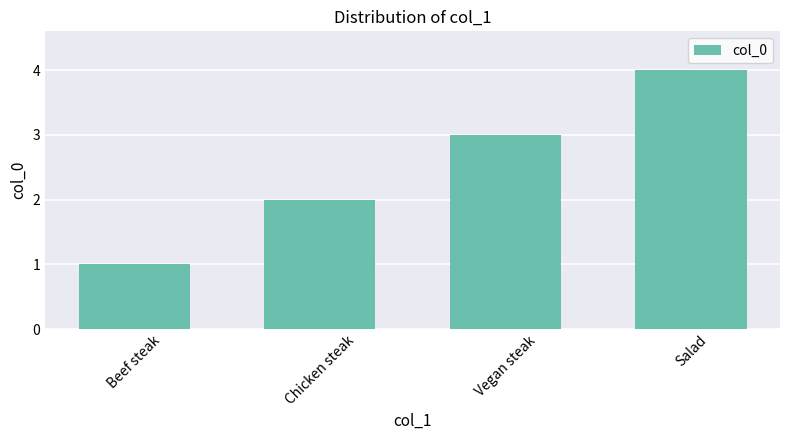

The value at Beef steak is 1. True or false?

True